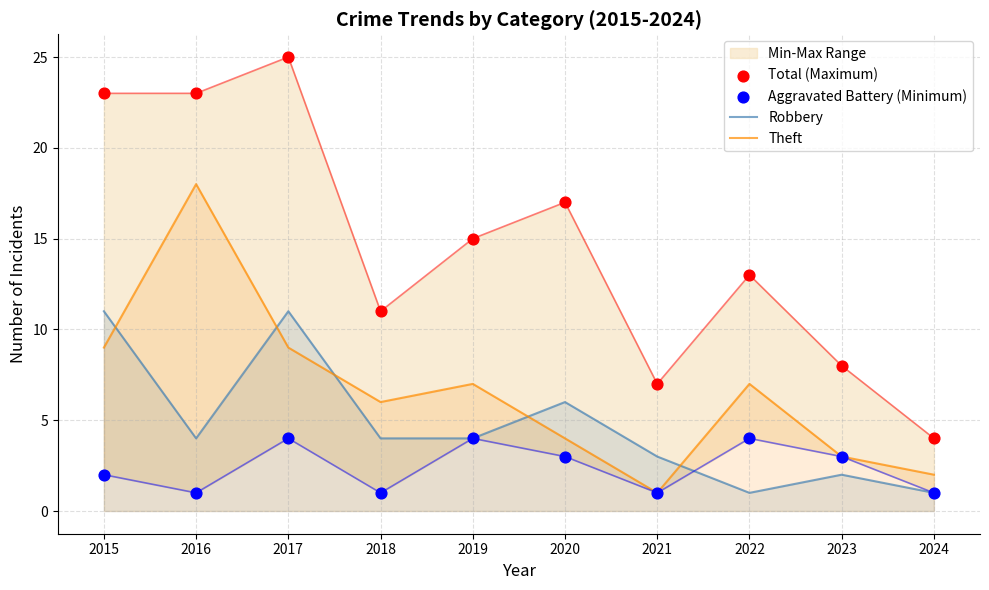

Which series reaches the minimum Y coordinate?

Robbery